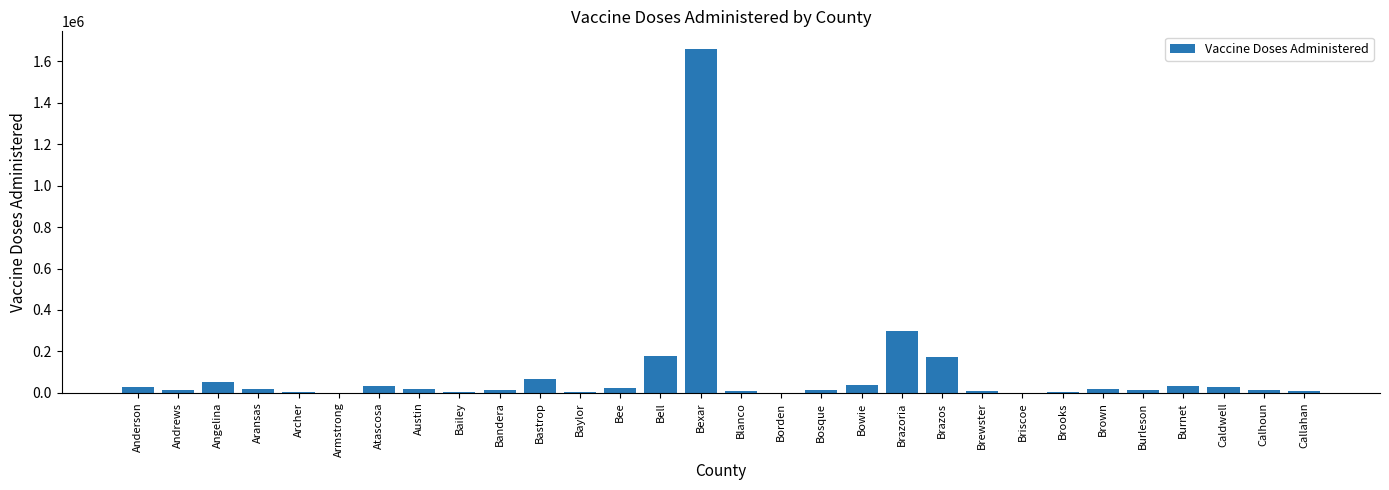

True or false: the data shows 29374 at Caldwell.

True